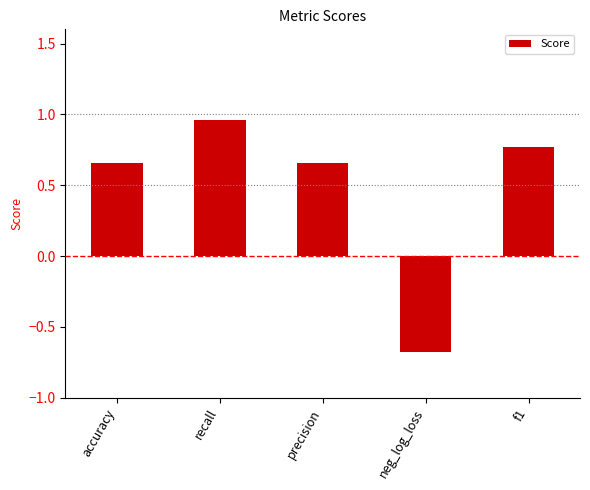

Where does the data first go above 0?

accuracy